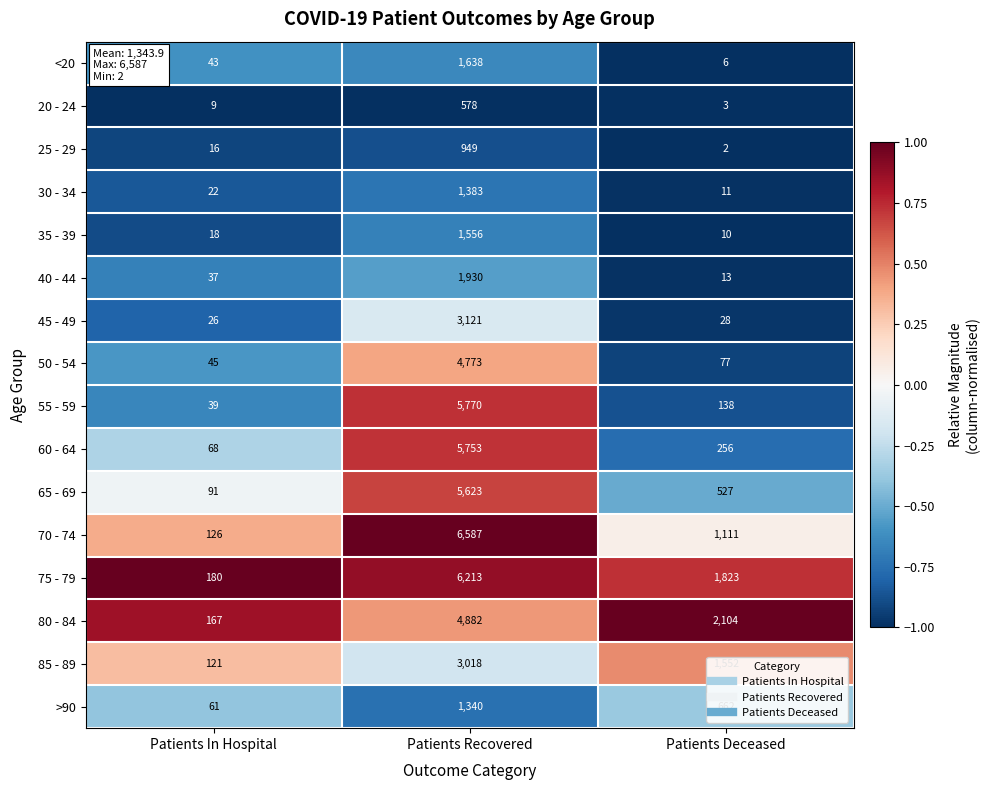

The value of 35 - 39 at Patients Deceased is 10. True or false?

True